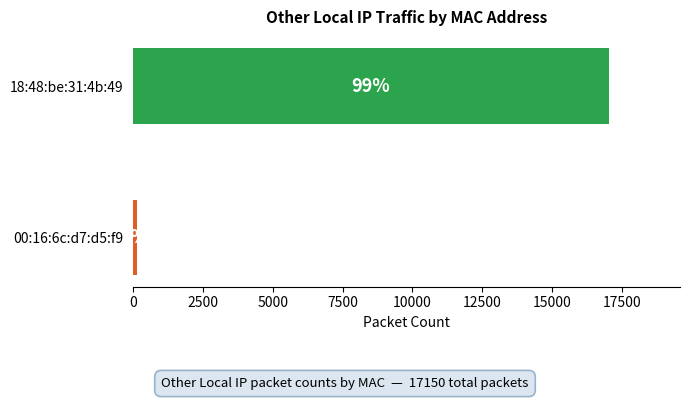

Are the bars horizontal?

Yes